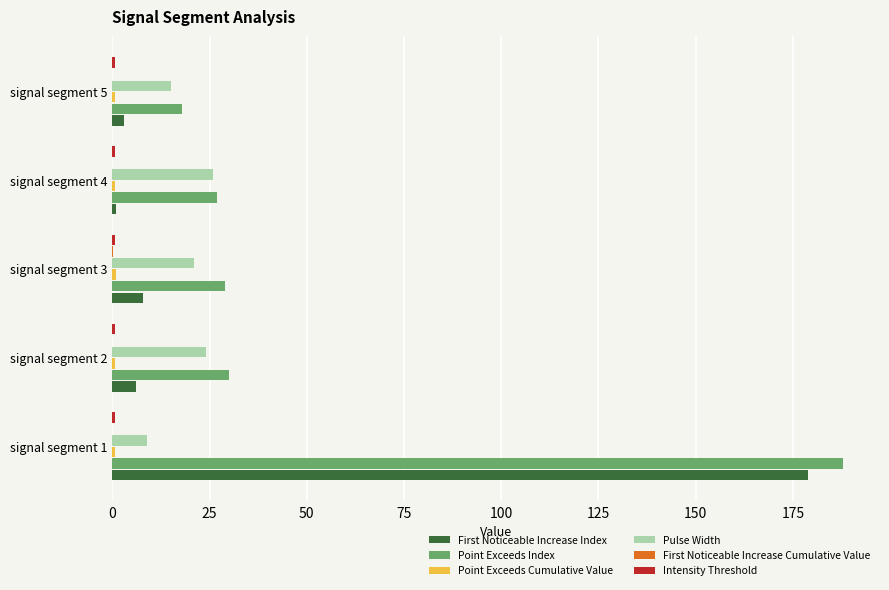

The value of Pulse Width at signal segment 5 is 15.0. True or false?

True